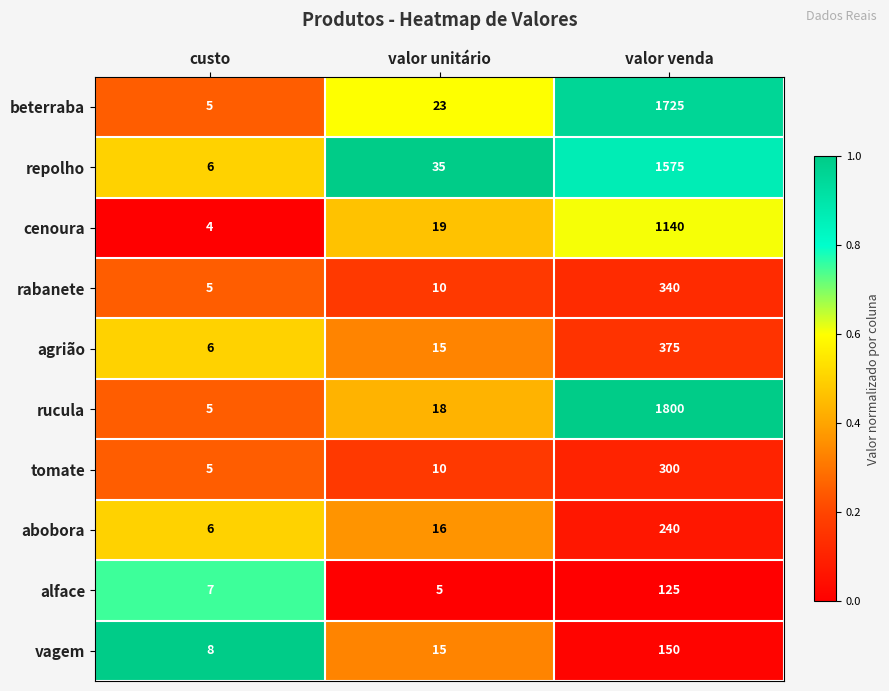

Which series has the widest spread of values?

rucula